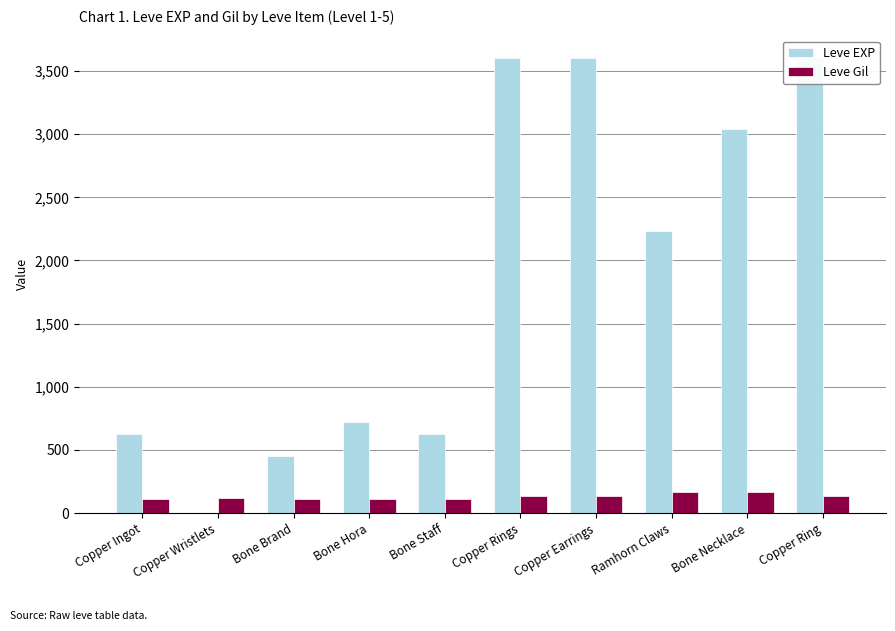

Which series has the largest total across all categories?

Leve EXP